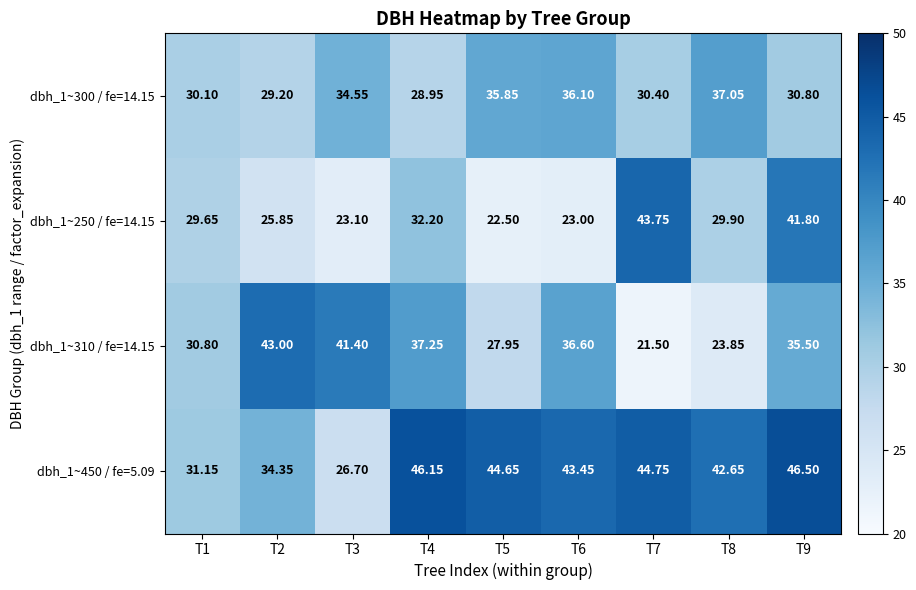

Which series changed the most between T4 and T5?

dbh_1~250 / fe=14.15